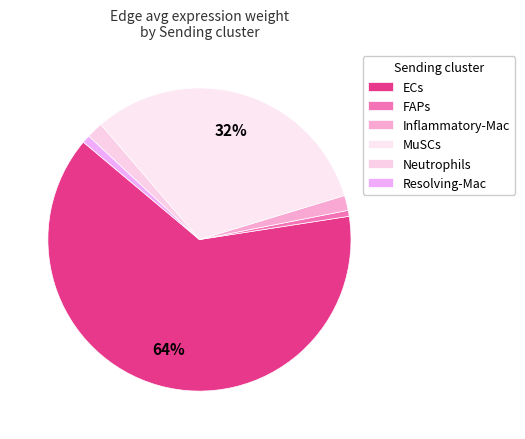

Rank the categories by value from lowest to highest.

FAPs, Resolving-Mac, Inflammatory-Mac, Neutrophils, MuSCs, ECs